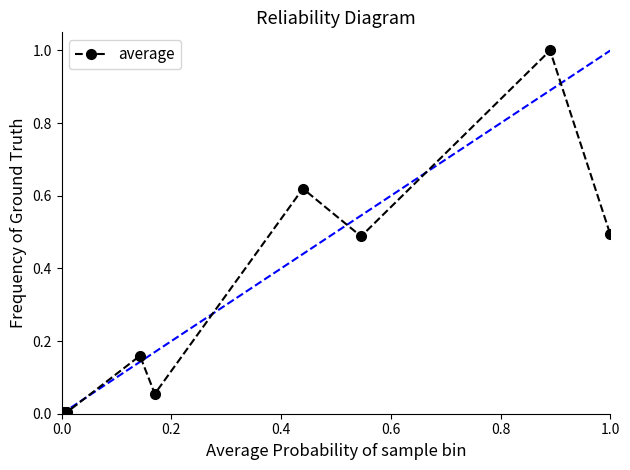

What is the sum of all values?

2.8